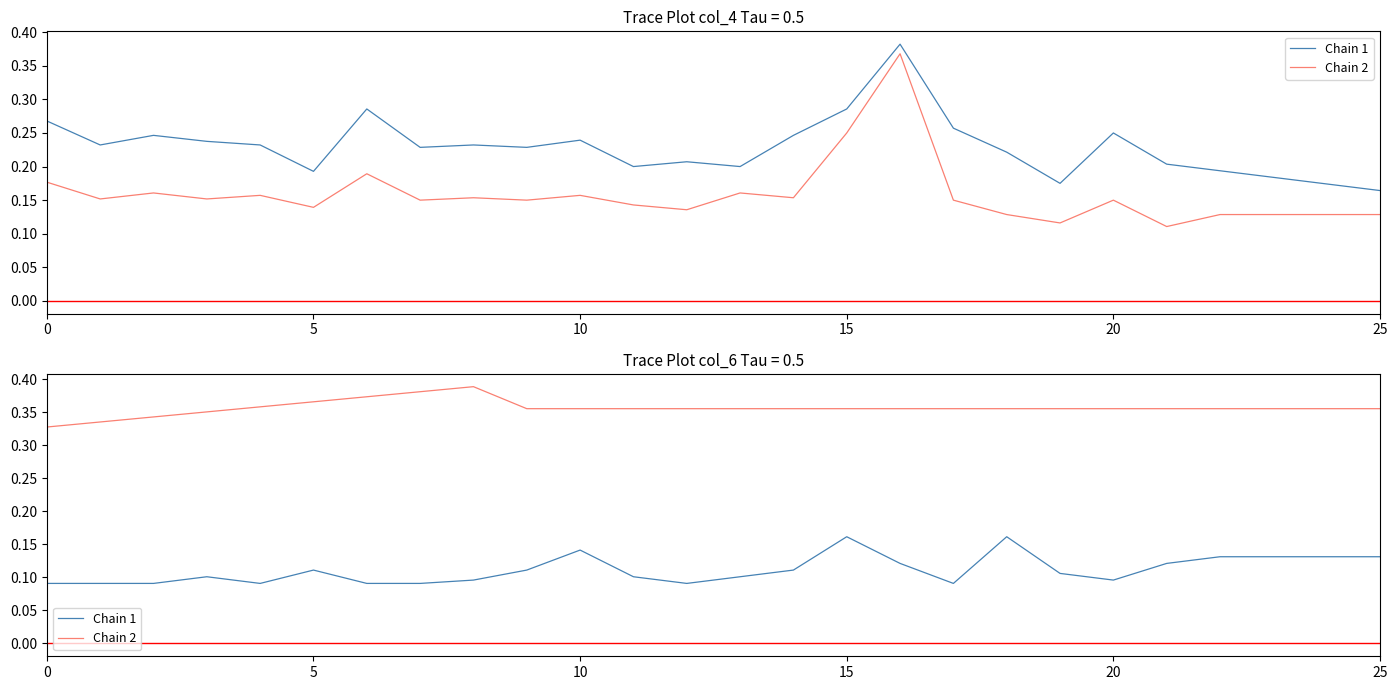

What is the difference between the highest and lowest values at 24?

0.2